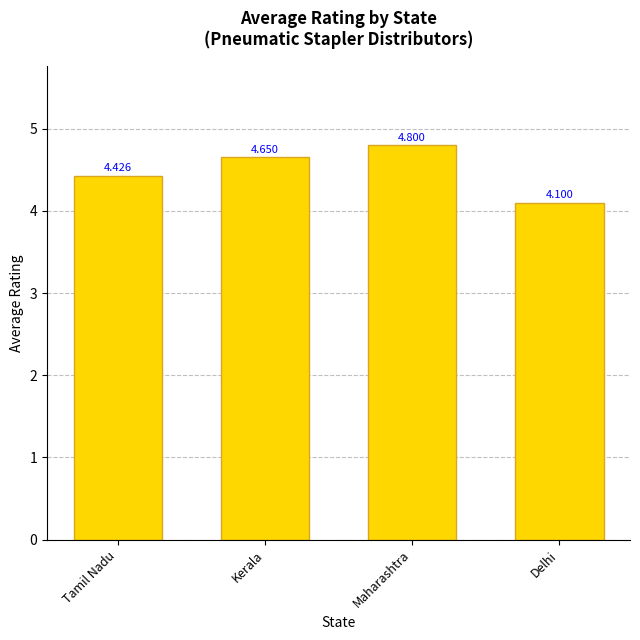

Between Maharashtra and Kerala, which is larger?

Maharashtra